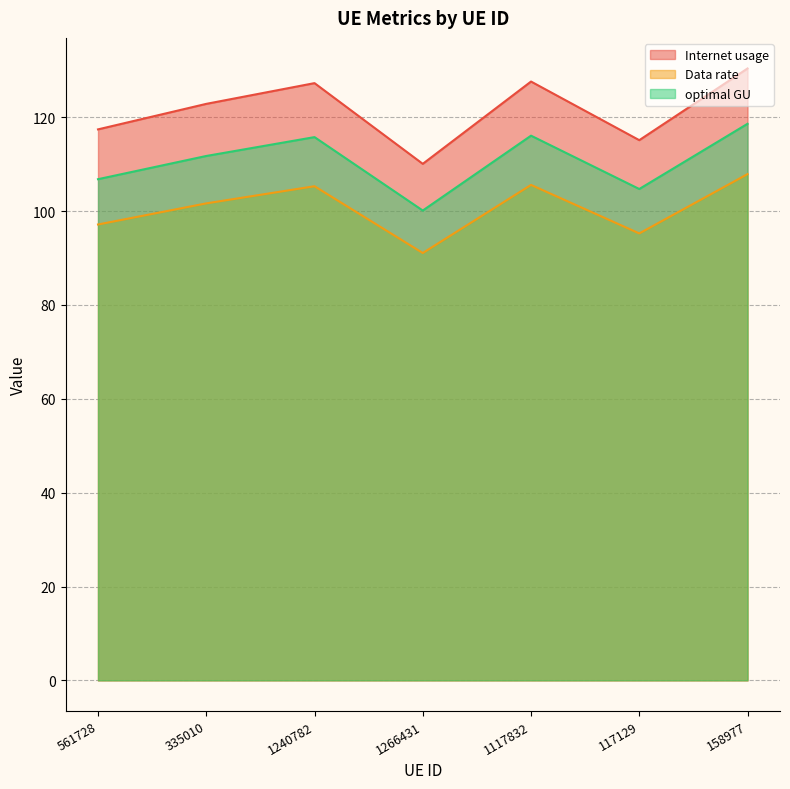

How many lines are shown in the chart?

3